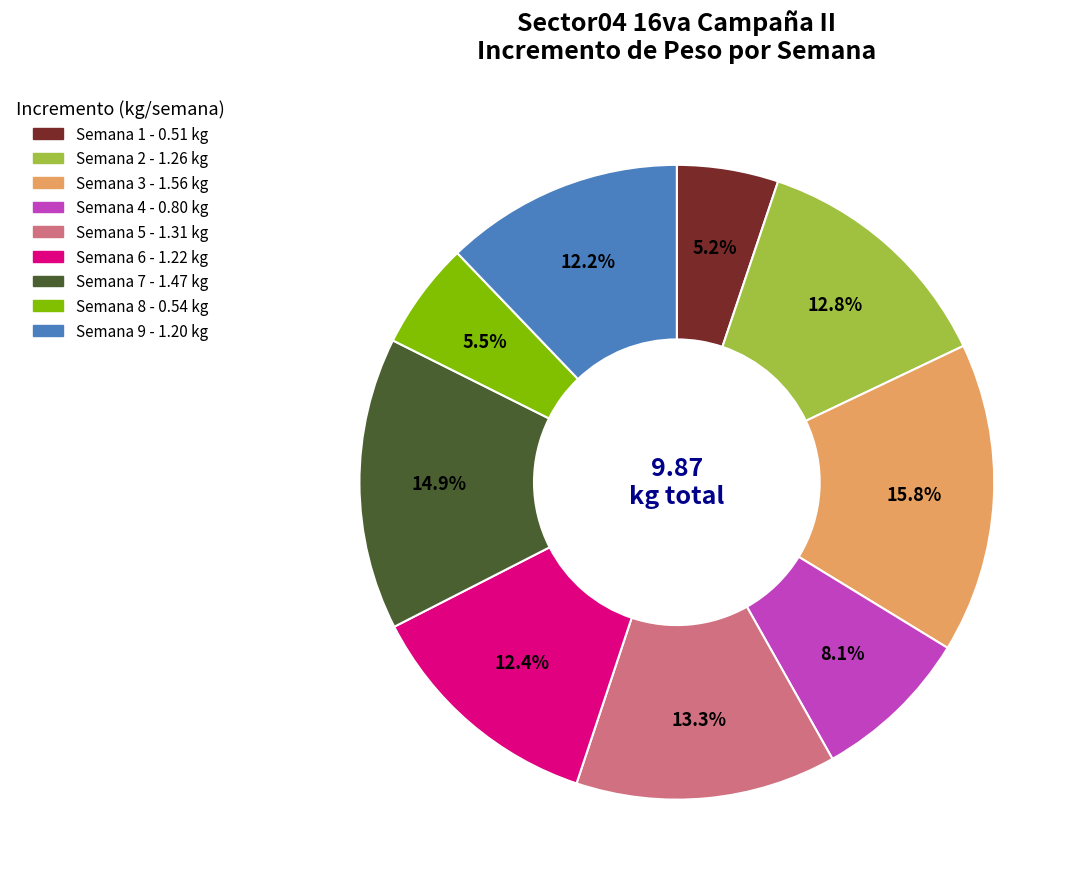

What percentage is the Semana 2 slice, to the nearest percent?

13%